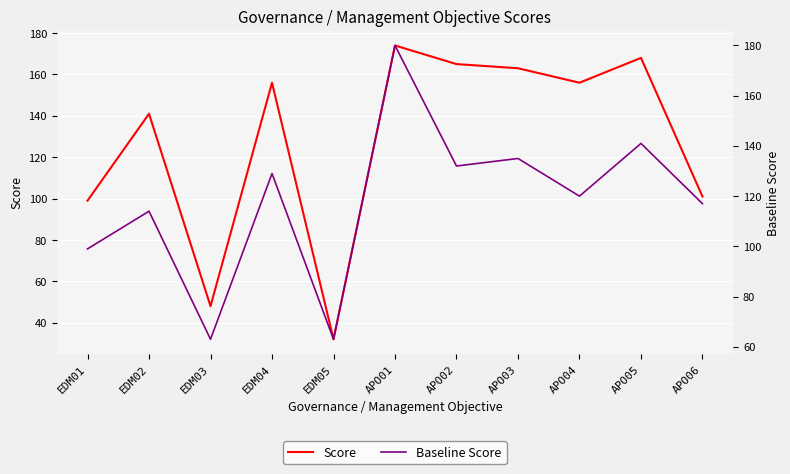

True or false: Baseline Score and Score intersect in this chart.

True